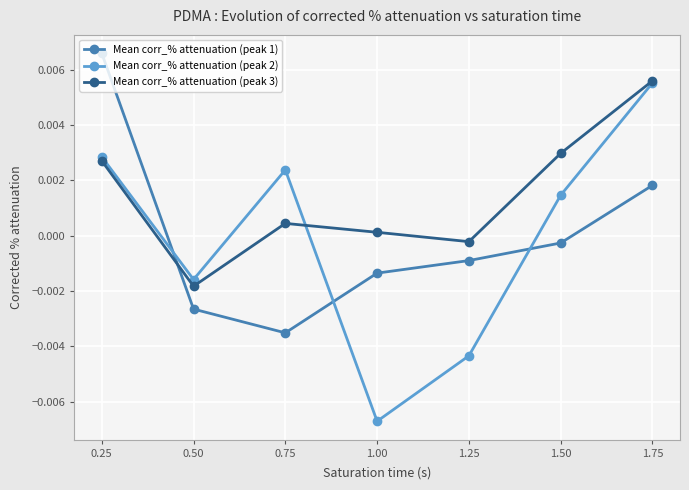

At which category does the chart reach its peak across all series?

0.25